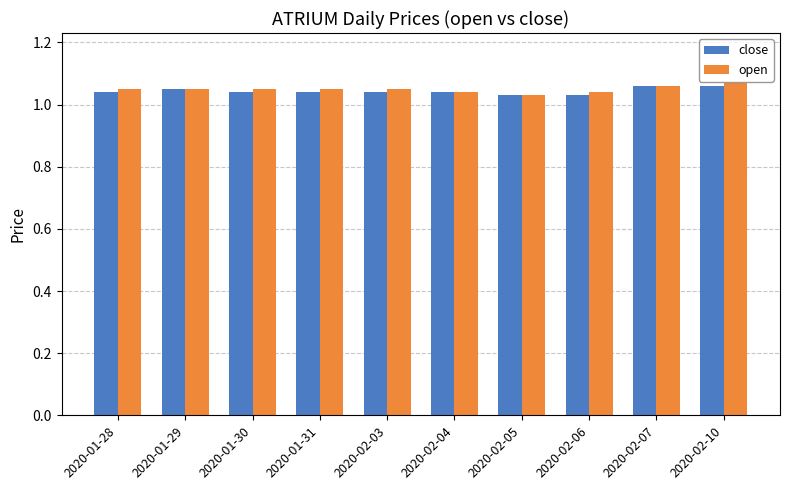

True or false: close has a value of 1.8 at 2020-02-10.

False